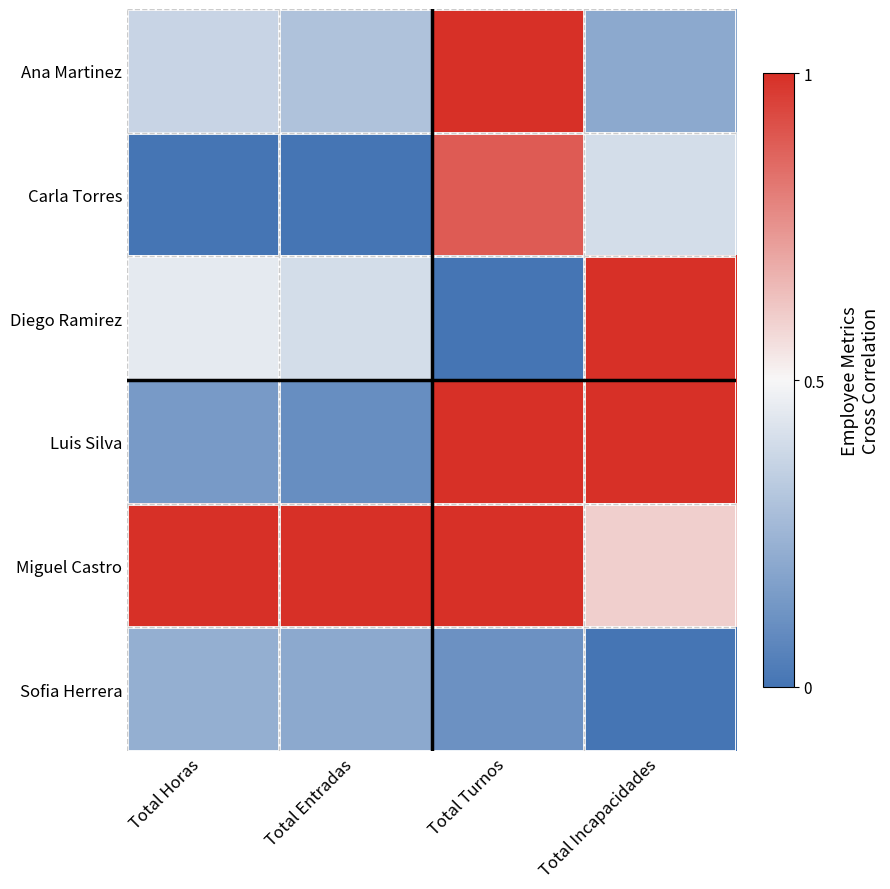

Reading left to right, list all the values displayed in this chart.

Ana Martinez: Total Horas=0.4	Total Entradas=0.3	Total Turnos=1.0	Total Incapacidades=0.2
Carla Torres: Total Horas=0.0	Total Entradas=0.0	Total Turnos=0.9	Total Incapacidades=0.4
Diego Ramirez: Total Horas=0.5	Total Entradas=0.4	Total Turnos=0.0	Total Incapacidades=1.0
Luis Silva: Total Horas=0.1	Total Entradas=0.1	Total Turnos=1.0	Total Incapacidades=1.0
Miguel Castro: Total Horas=1.0	Total Entradas=1.0	Total Turnos=1.0	Total Incapacidades=0.6
Sofia Herrera: Total Horas=0.2	Total Entradas=0.2	Total Turnos=0.1	Total Incapacidades=0.0